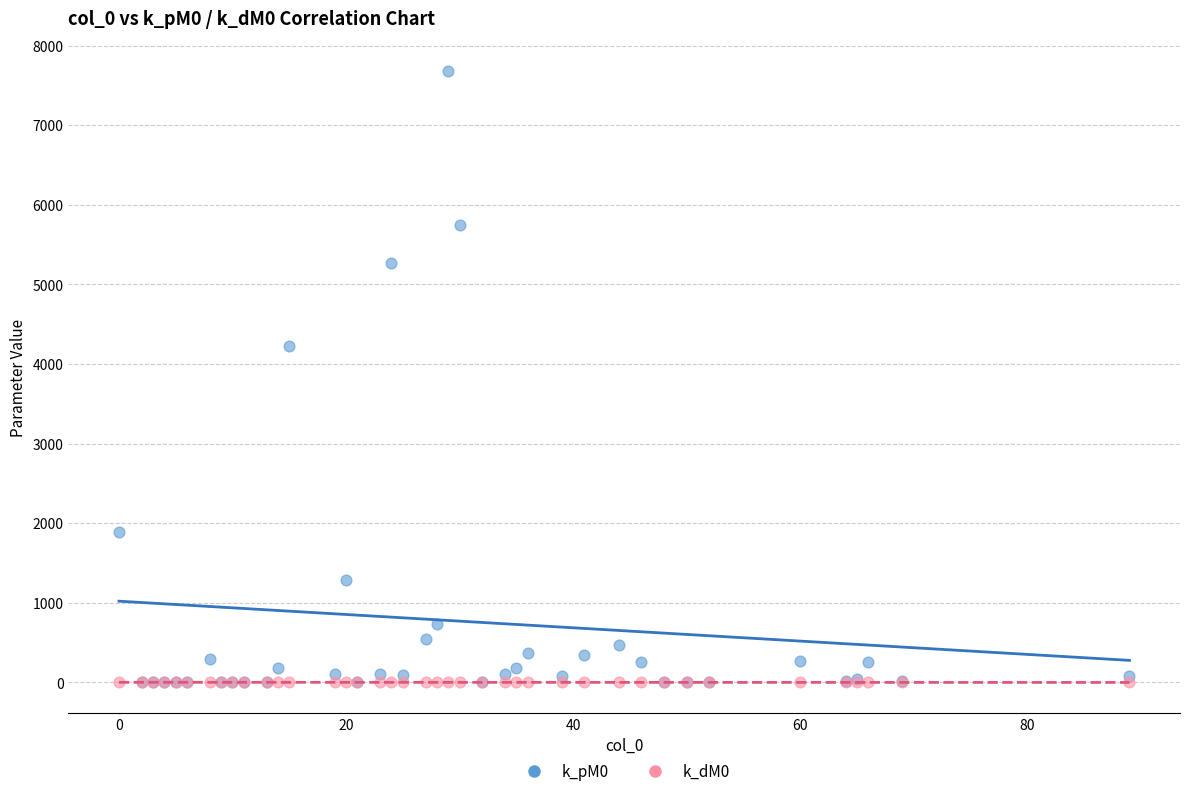

Across all series, what Y value is closest to 3837?

4224.3